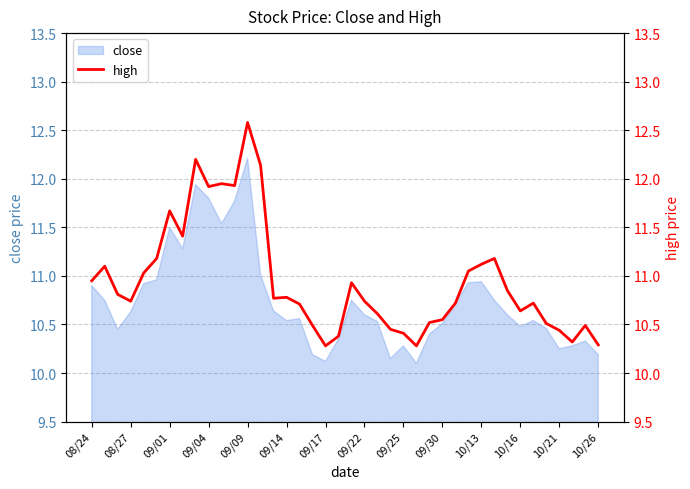

What is the maximum value for close?

12.2